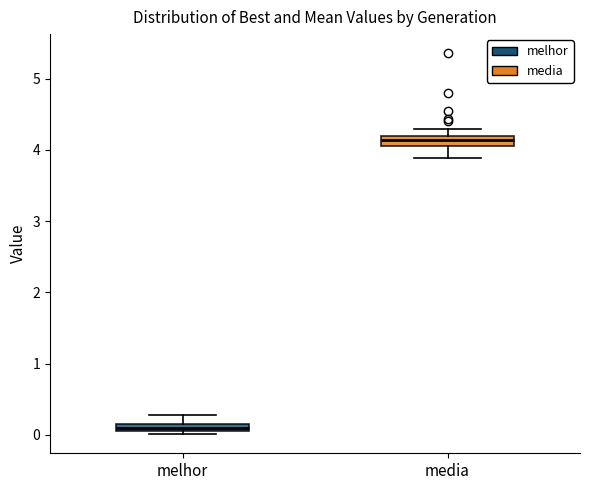

Which box has the lowest median line?

melhor